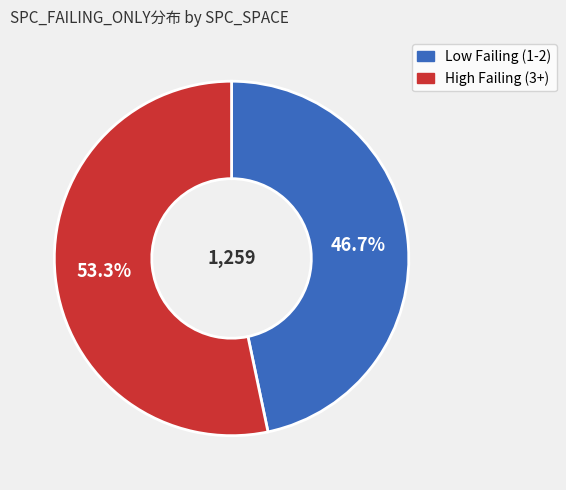

Is there a majority slice in this chart?

Yes